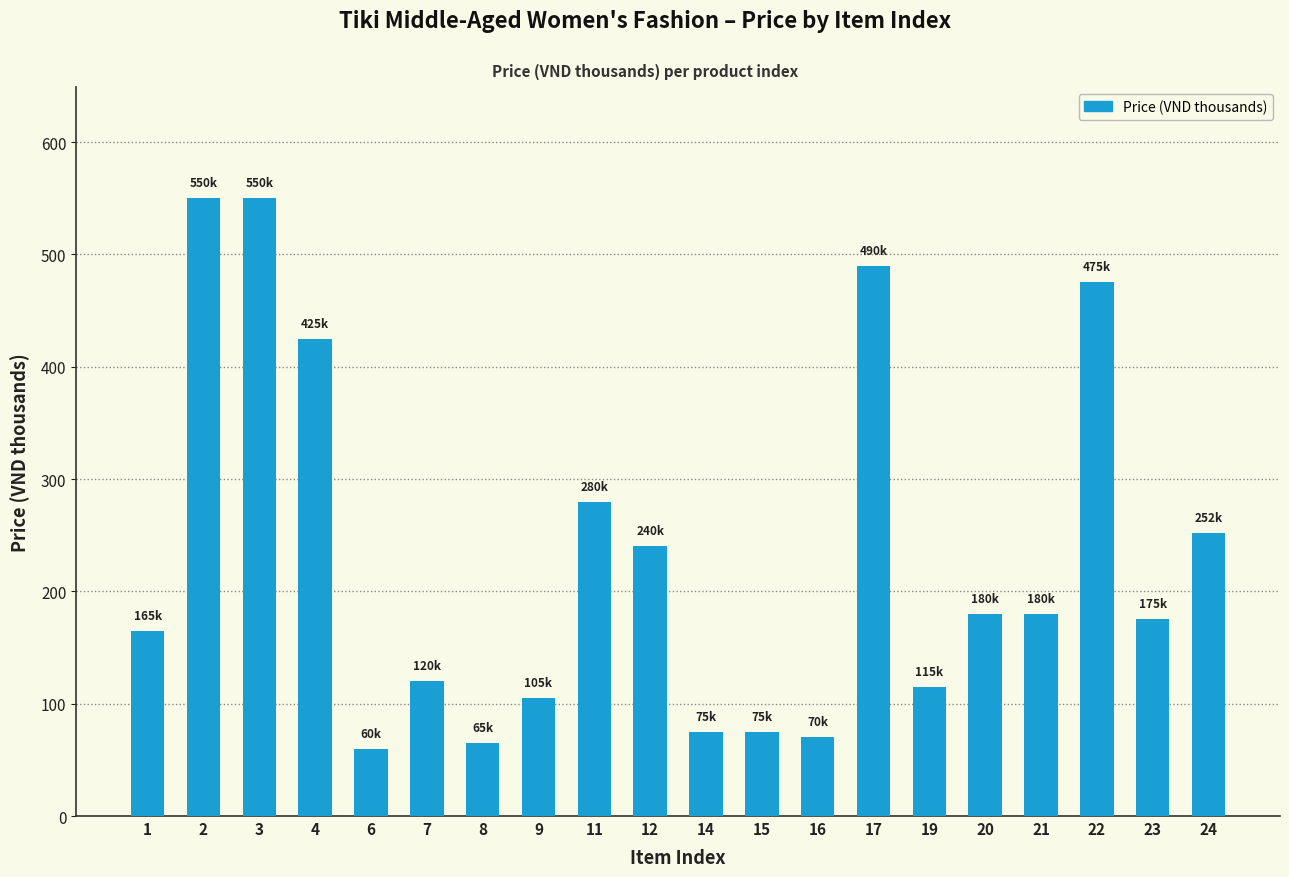

At which label is the value closest to 305?

11